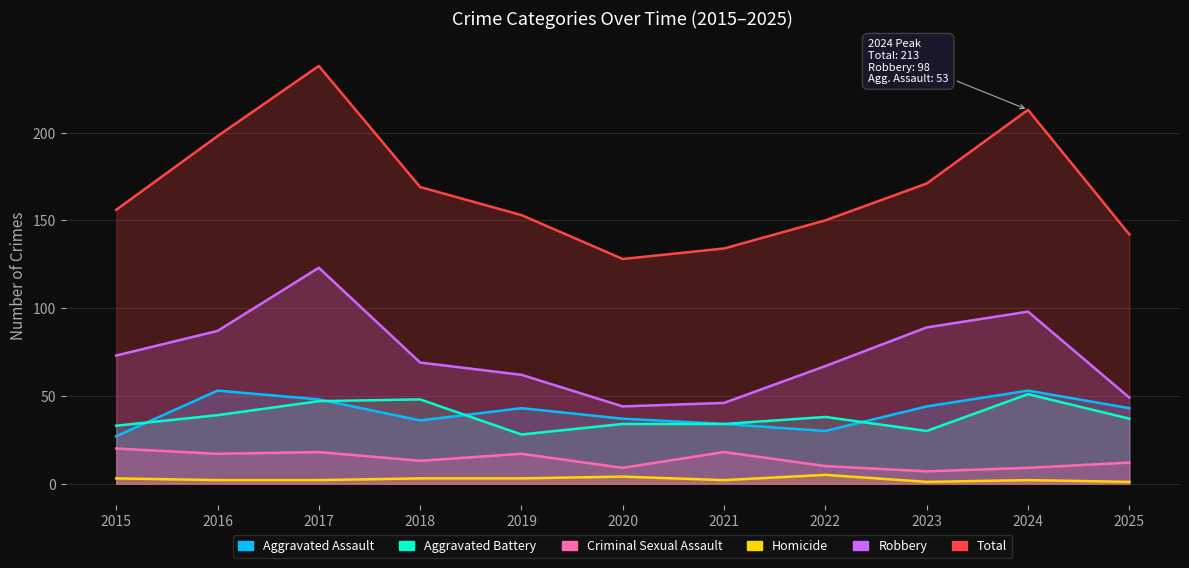

The value of Criminal Sexual Assault at 2016 is 17. True or false?

True